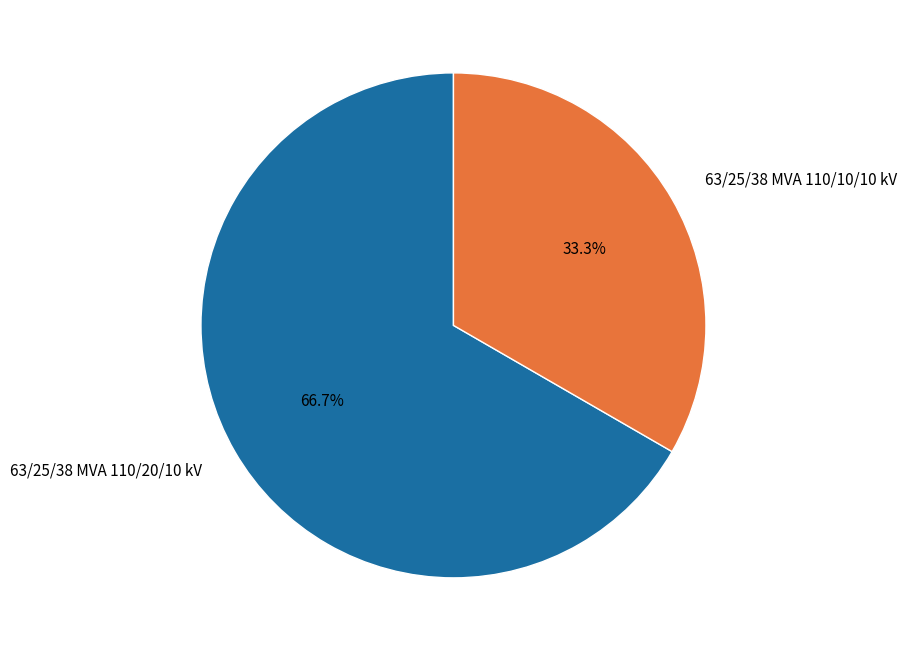

Does 63/25/38 MVA 110/20/10 kV represent more than half of the total?

Yes